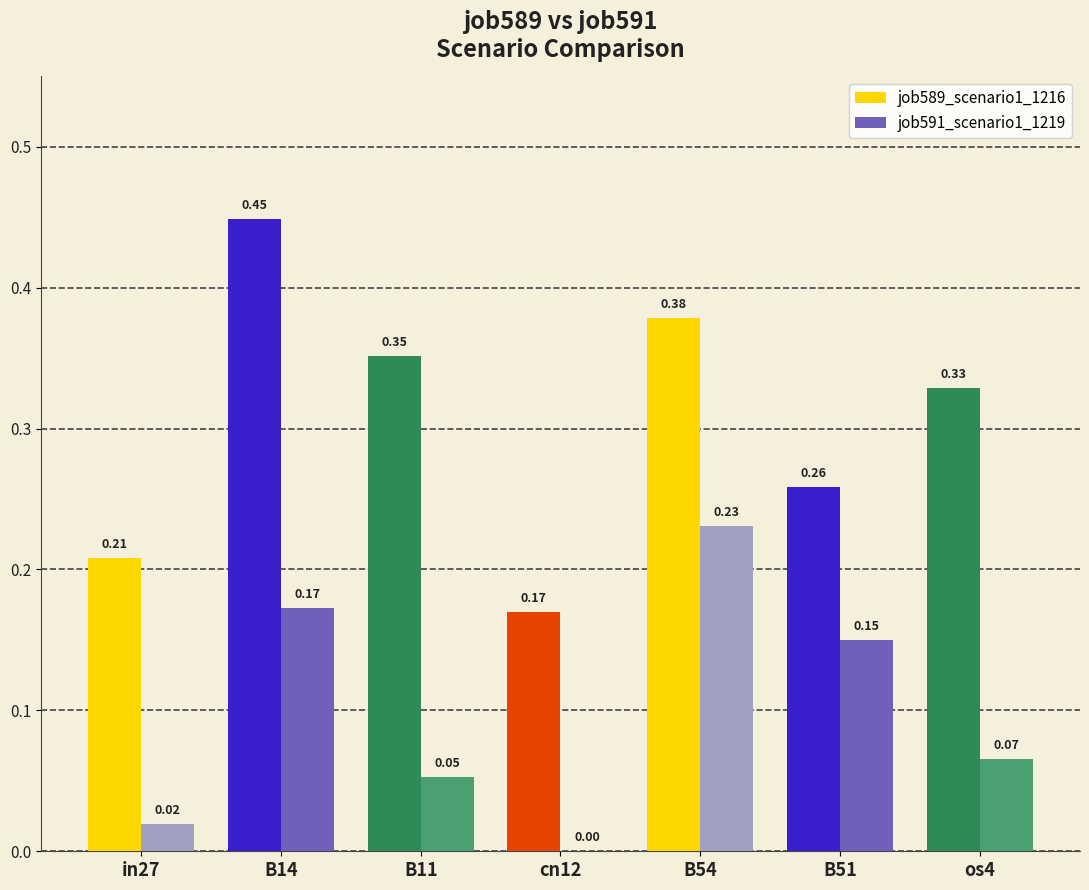

Rank the series at in27 from lowest to highest value.

job591_scenario1_1219, job589_scenario1_1216